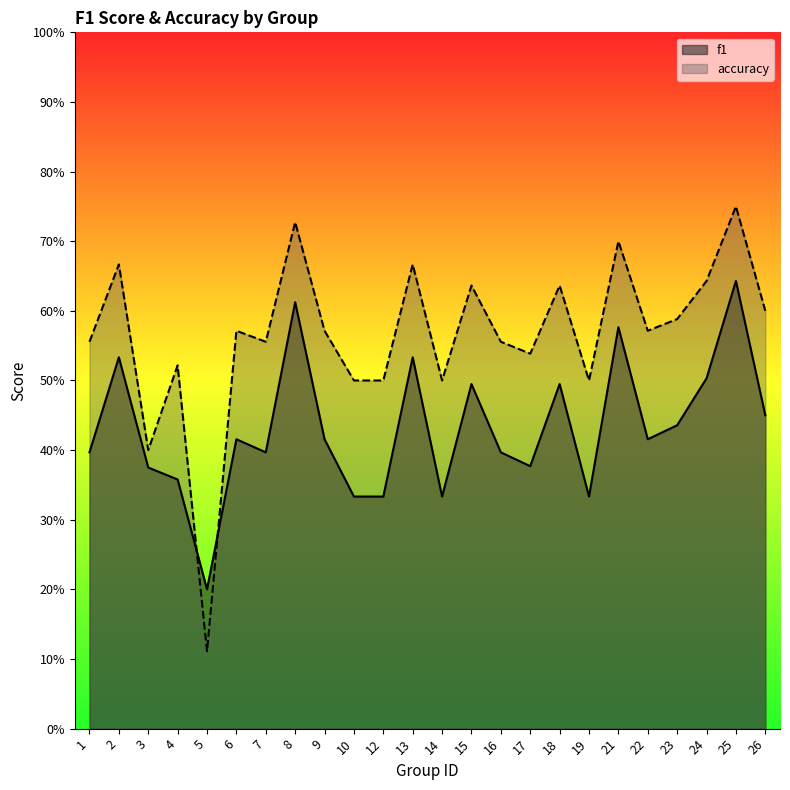

Rank the series by their maximum value, from highest to lowest.

accuracy, f1